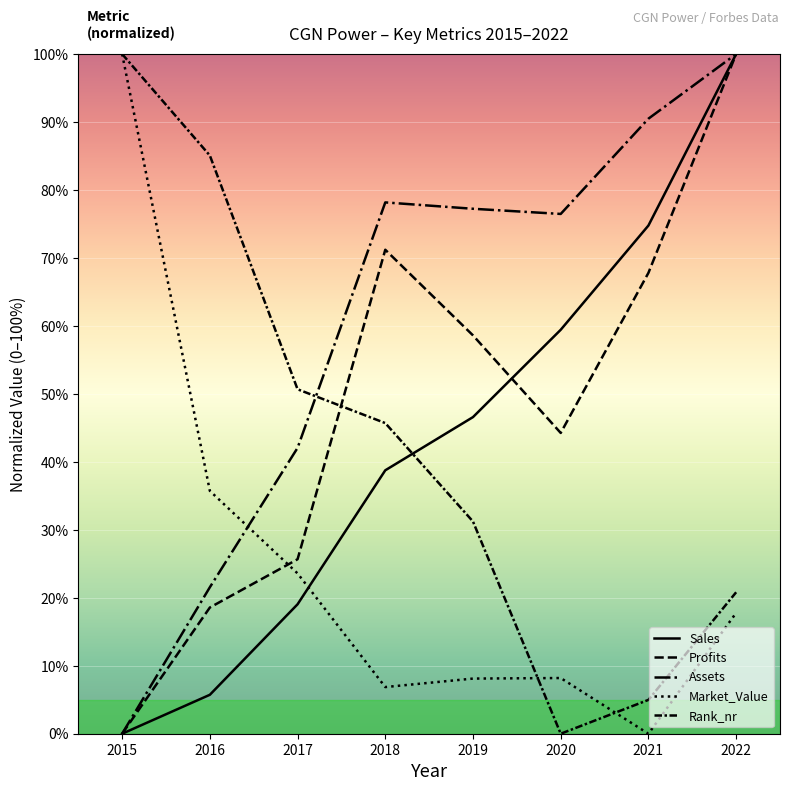

True or false: Assets and Sales cross at least once.

False